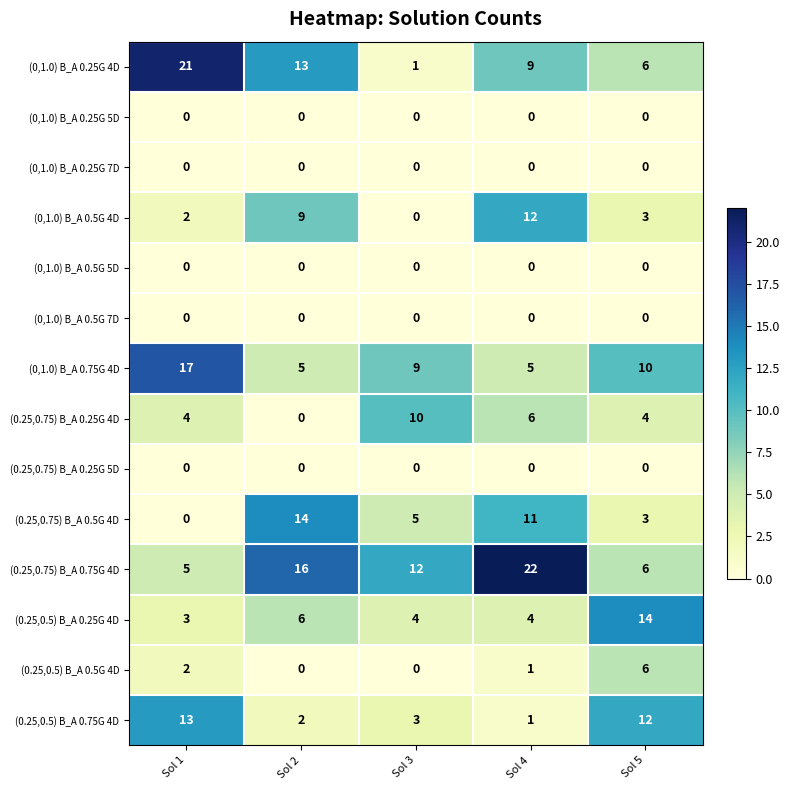

The (0,1.0) B_A 0.25G 7D series shows 0 at Sol 2. True or false?

True